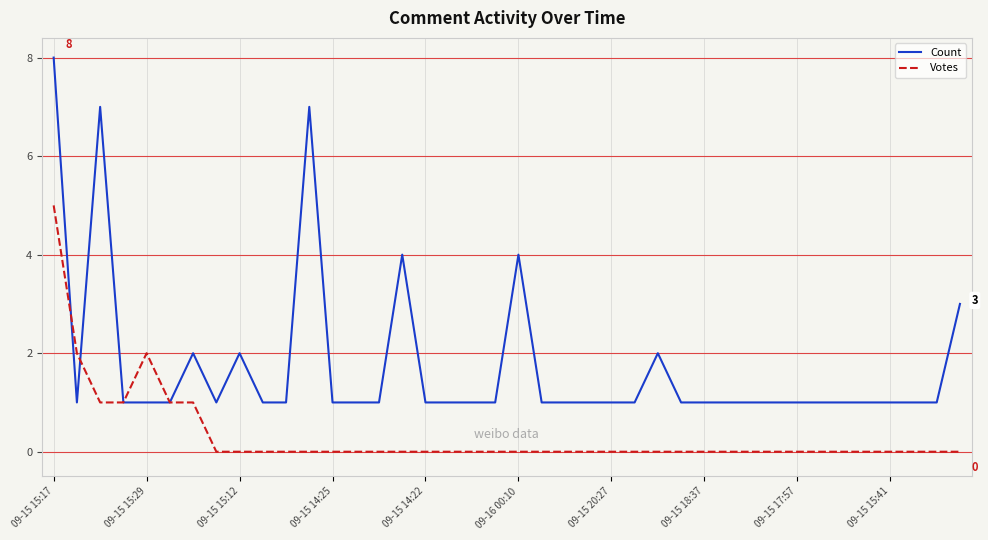

What is the difference between the second highest and second lowest values in the Votes series?

2